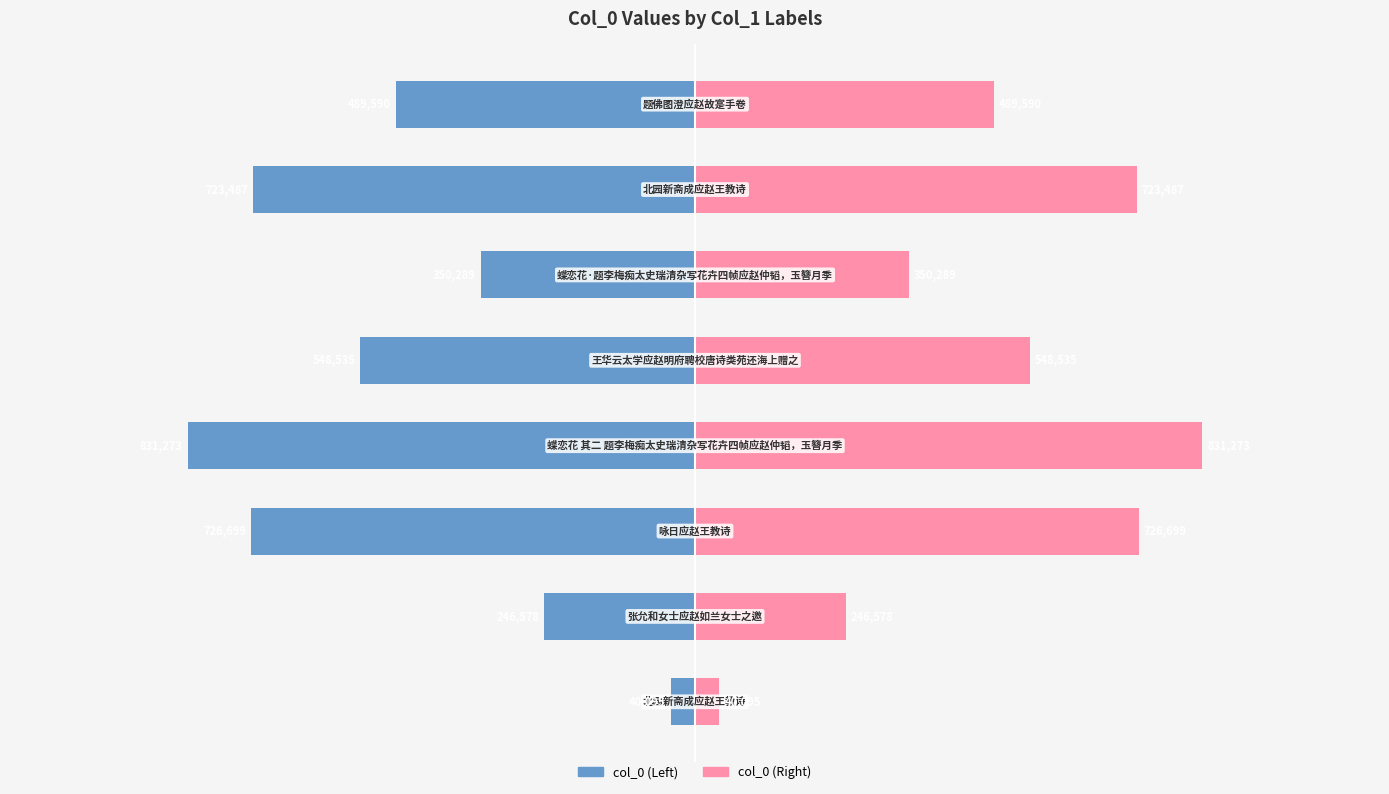

Reading left to right, transcribe all the data shown in this chart.

col_0 (left): -40095	-246578	-726699	-831273	-548535	-350289	-723487	-489590
col_0 (right): 40095	246578	726699	831273	548535	350289	723487	489590